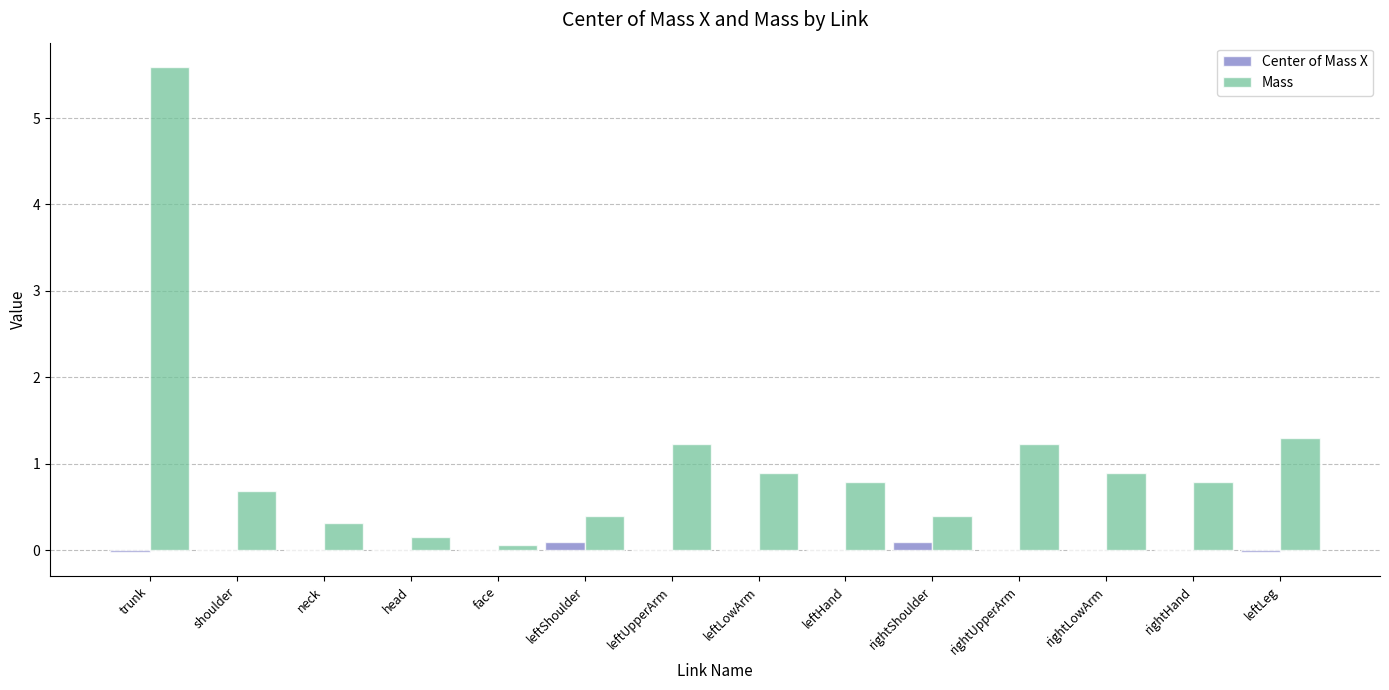

Which category has the highest value in the Mass series?

trunk